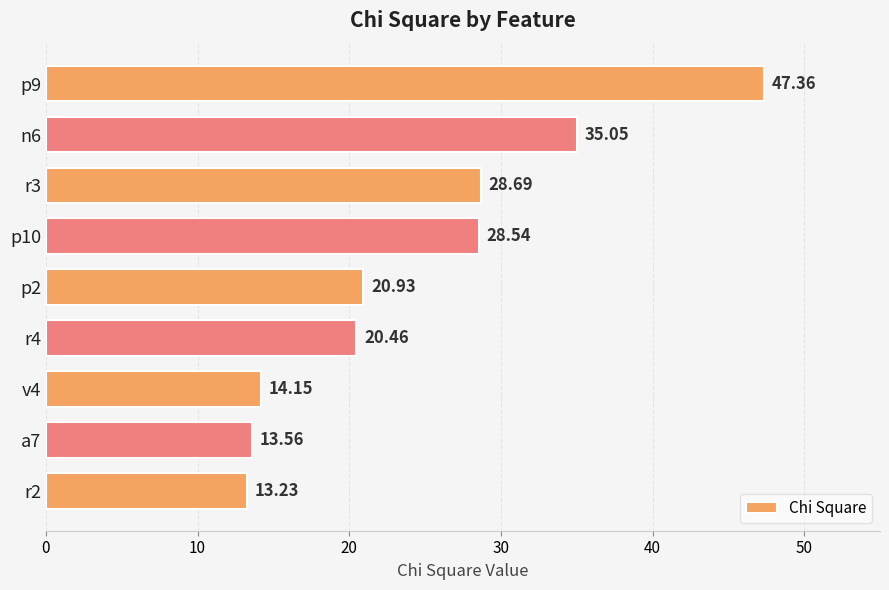

What is the change in value from n6 to r3?

-6.4